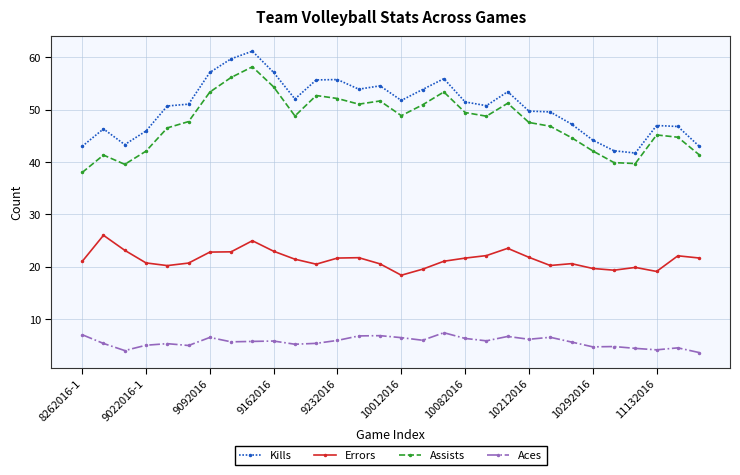

Which series has the largest range (max minus min)?

Assists